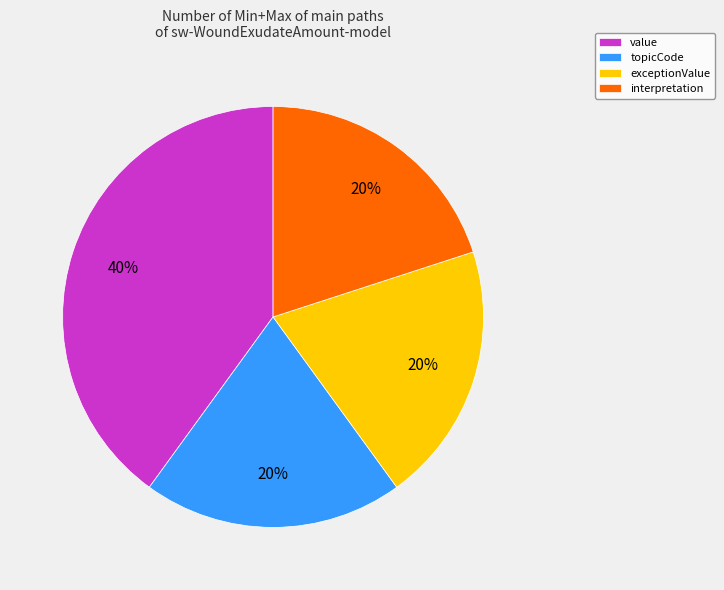

Do interpretation and topicCode together represent more than half of the pie?

No